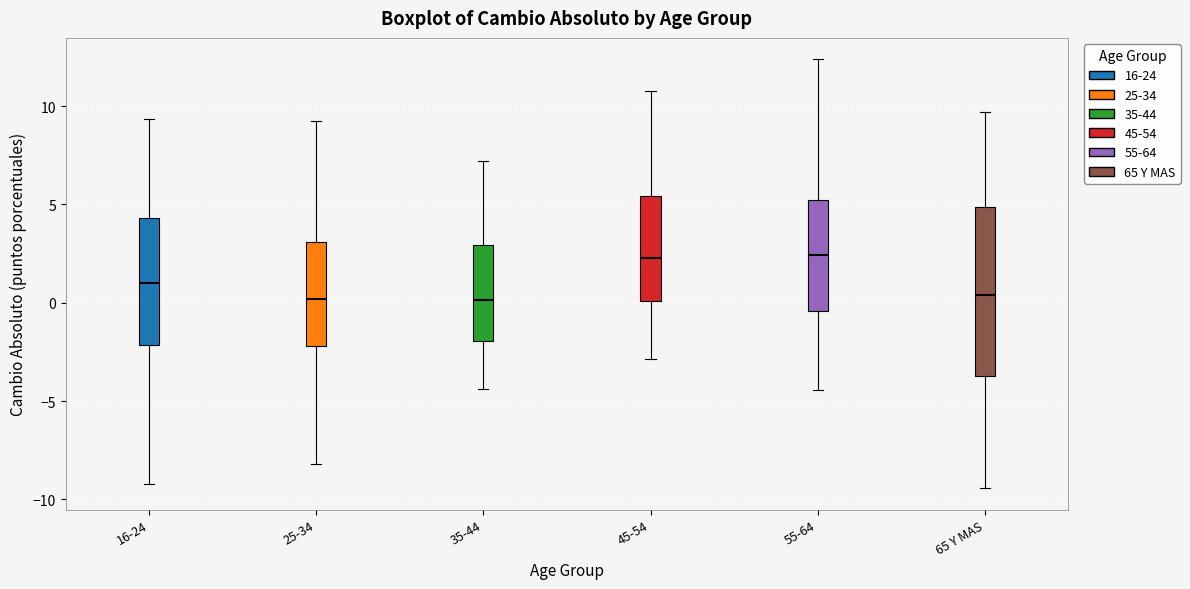

Where is the lower edge of the box for 35-44 on the y-axis? The values are not printed on the chart, so give them approximately, as read against the axis.

-2.0